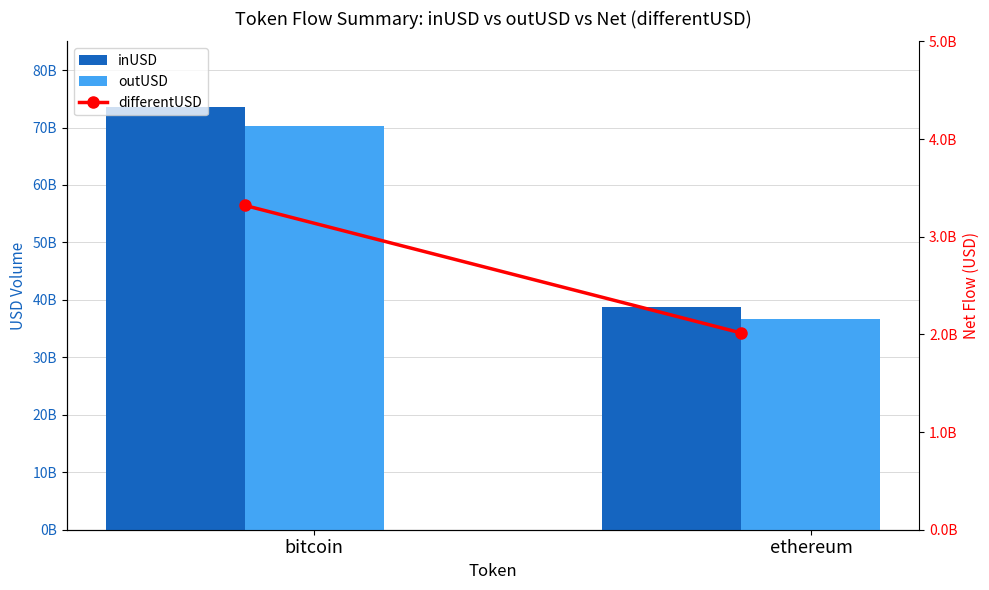

At which label is differentUSD closest to 2667246099?

bitcoin